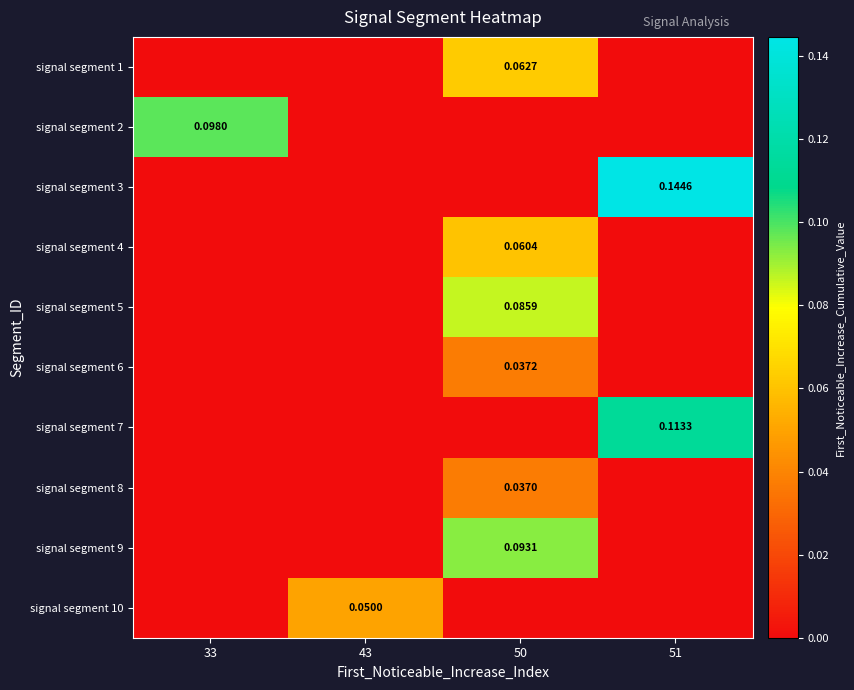

List the labels in order of signal segment 7 value, smallest first.

33, 43, 50, 51